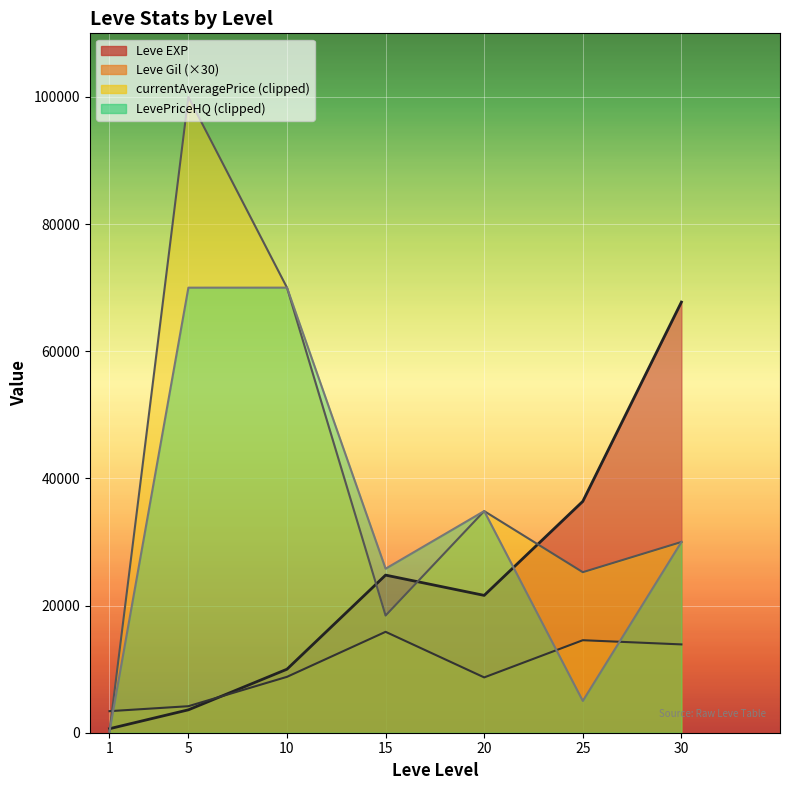

At how many categories does at least one series exceed 37545?

3